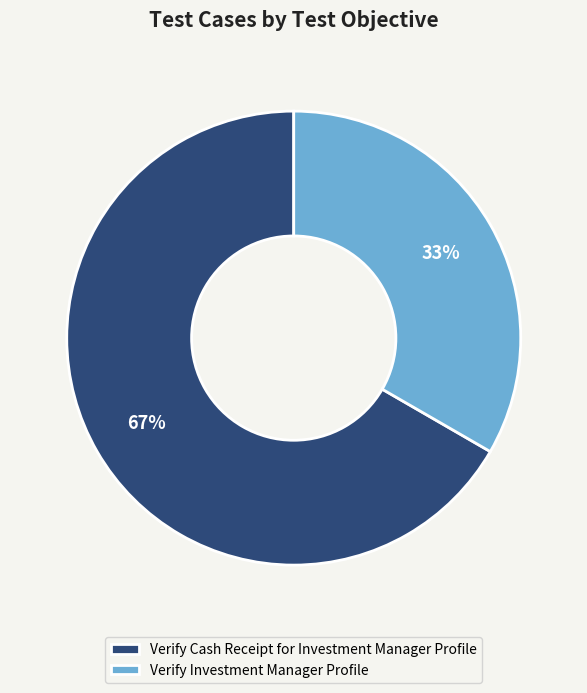

To the nearest percent, what portion does Verify Cash Receipt for Investment Manager Profile represent?

67%